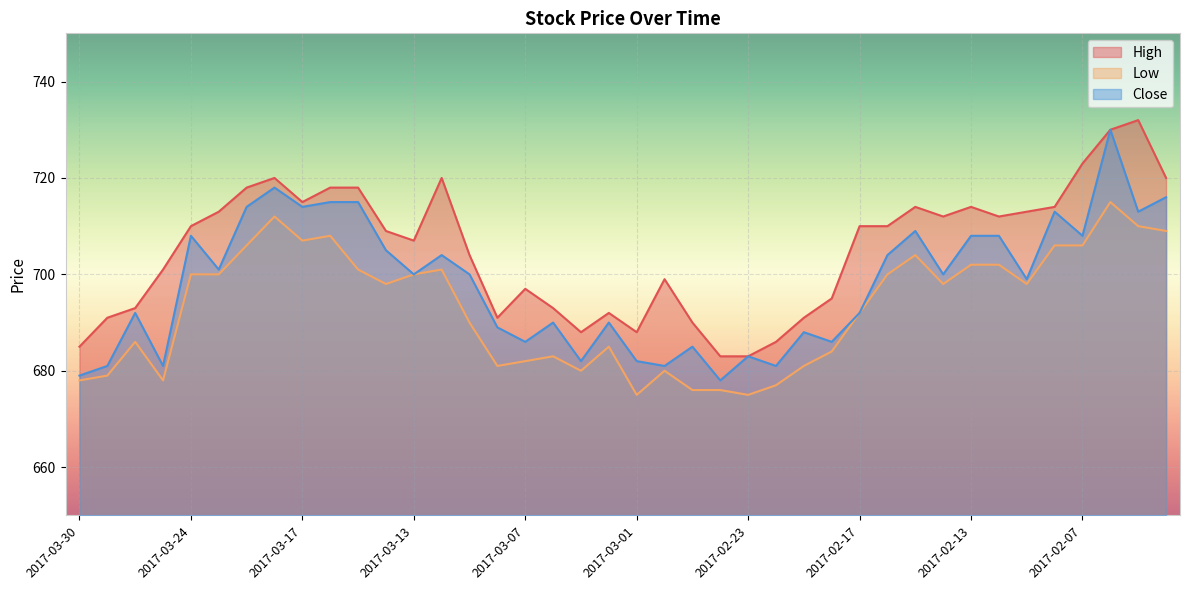

Read the High value at 2017-03-23, to the nearest 10.

710